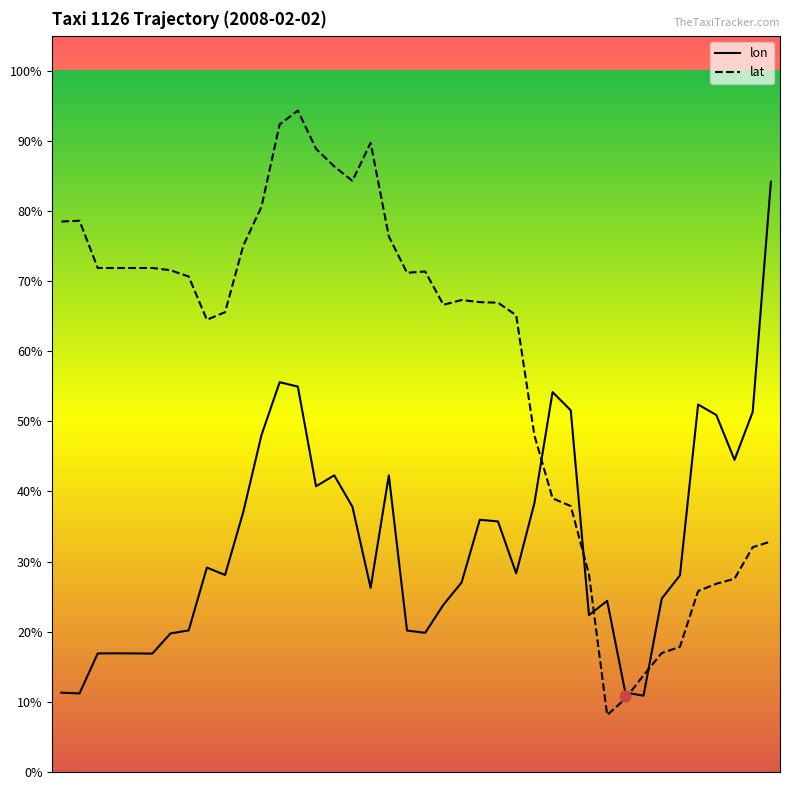

What is the total value across all series at 13:51:33?

88.8